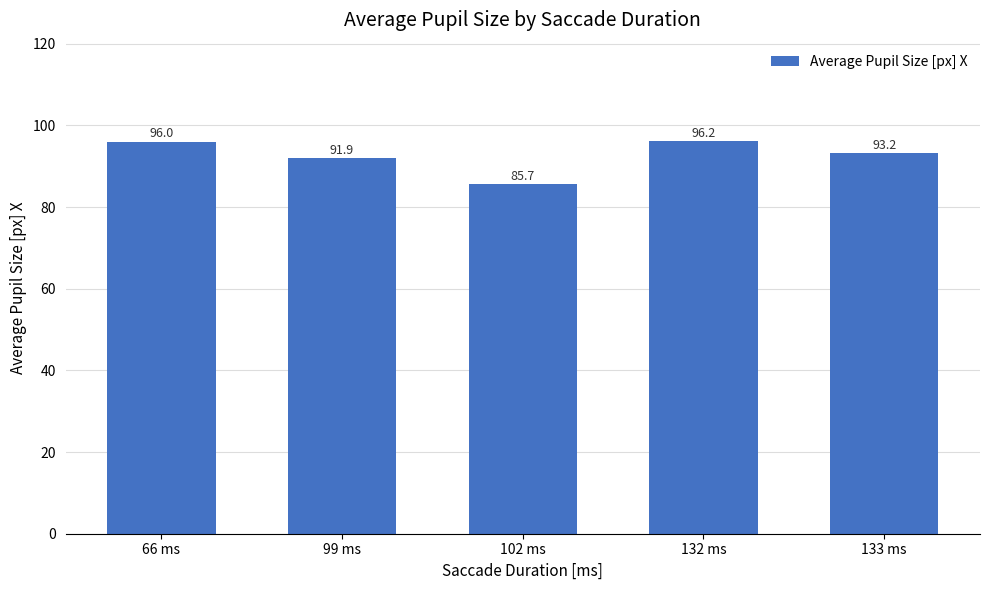

Reading left to right, list all the values displayed in this chart.

96.0	91.9	85.7	96.2	93.2